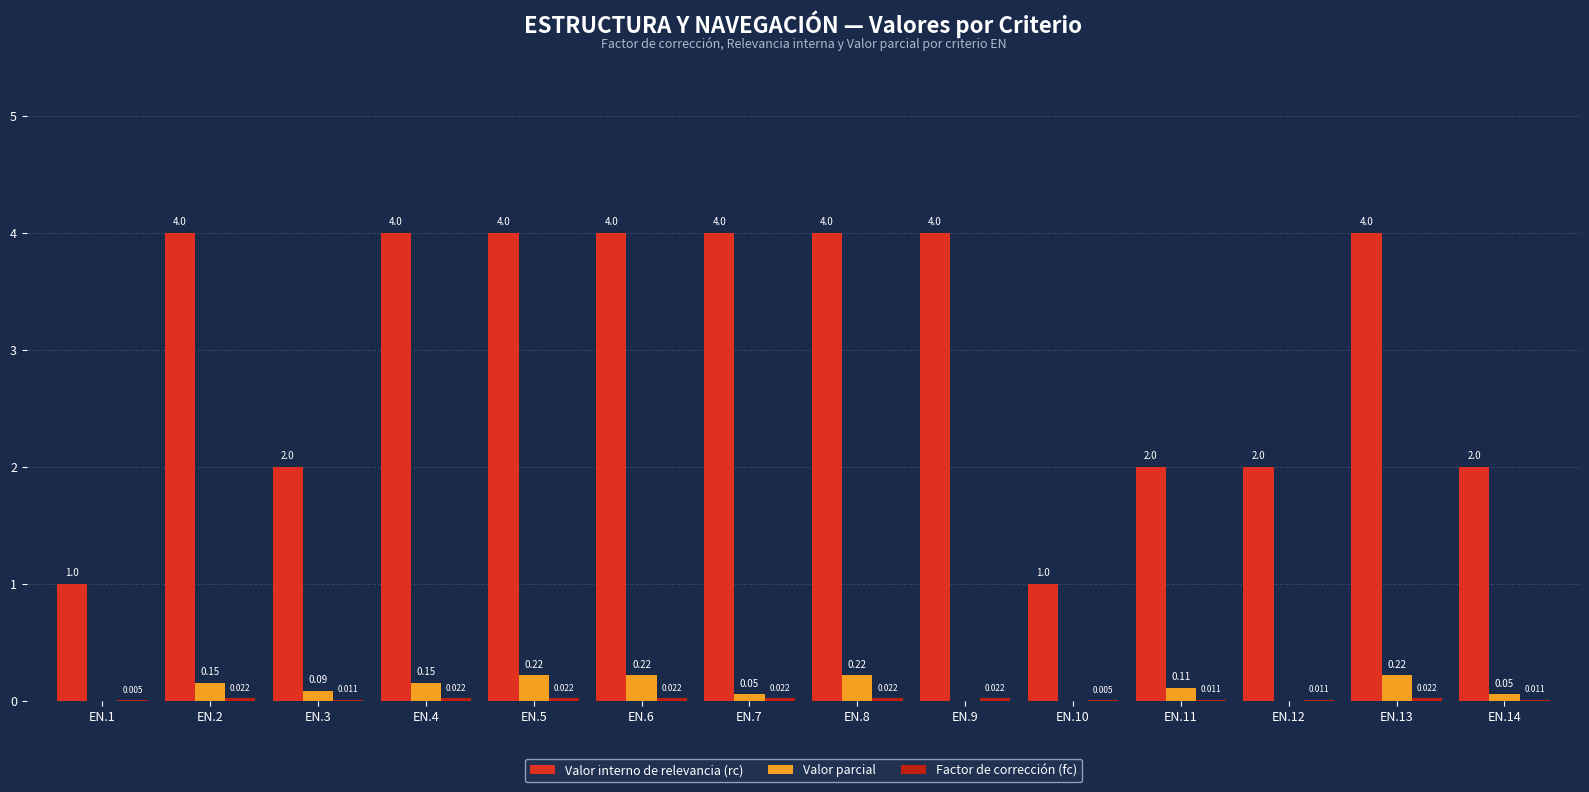

How many groups of bars are there?

14